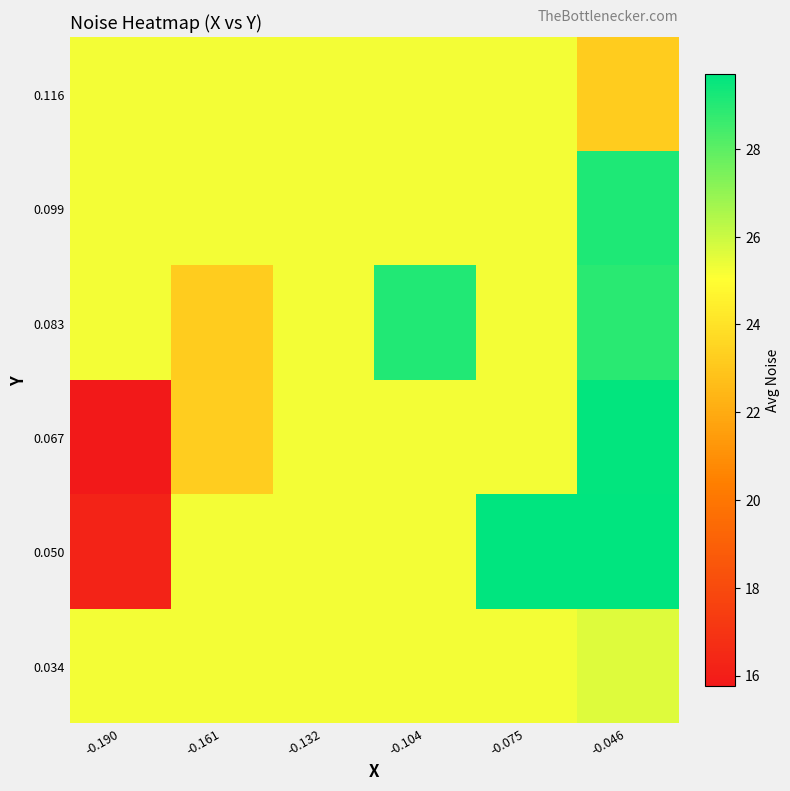

What is the spread (max minus min) of values at -0.046?

6.5